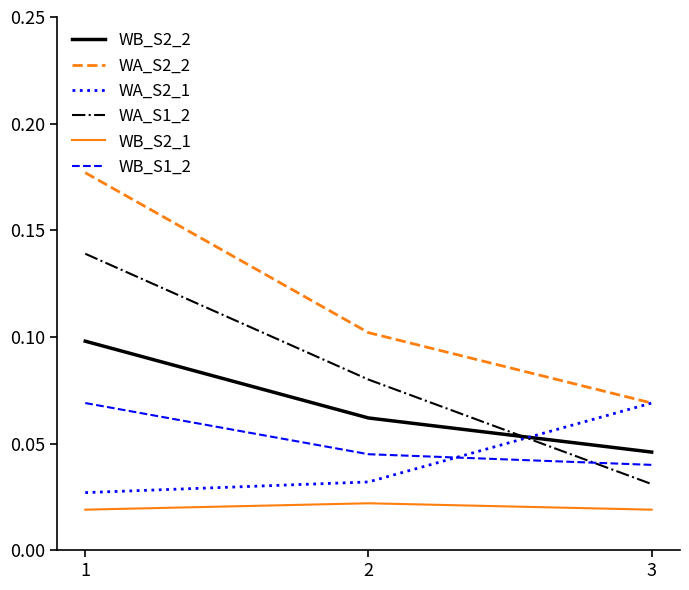

At which label is WA_S2_2 closest to 0?

3